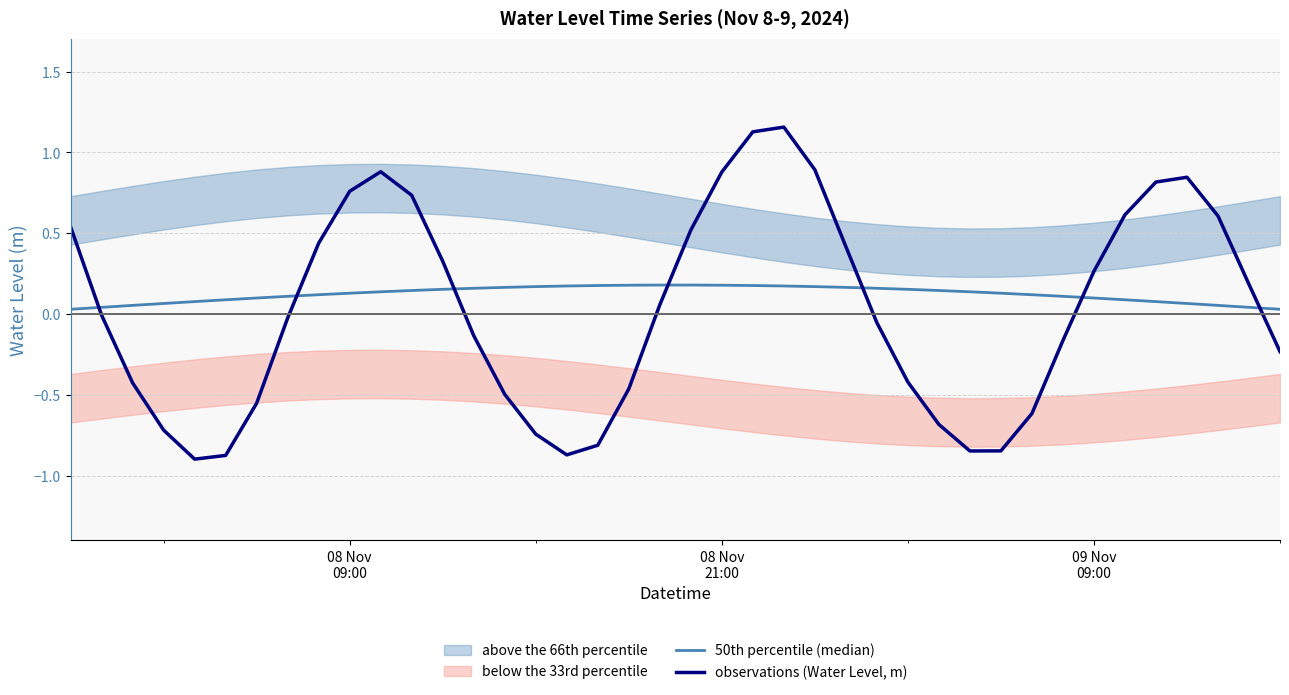

Which series has the widest spread of values?

observations (Water Level, m)